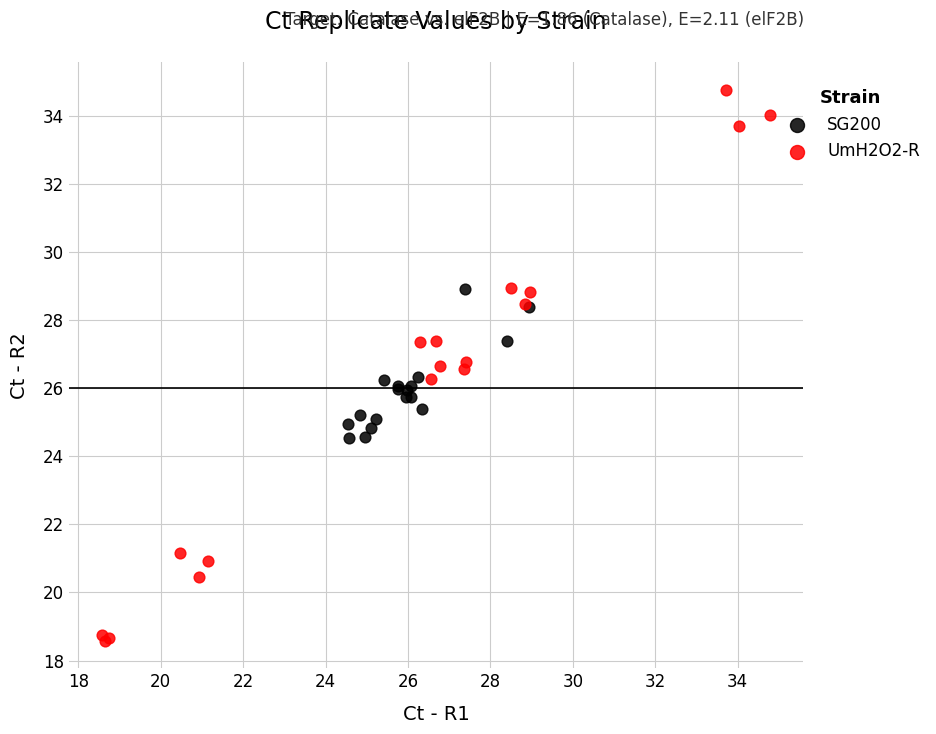

Which series contains the highest Y value?

UmH2O2-R